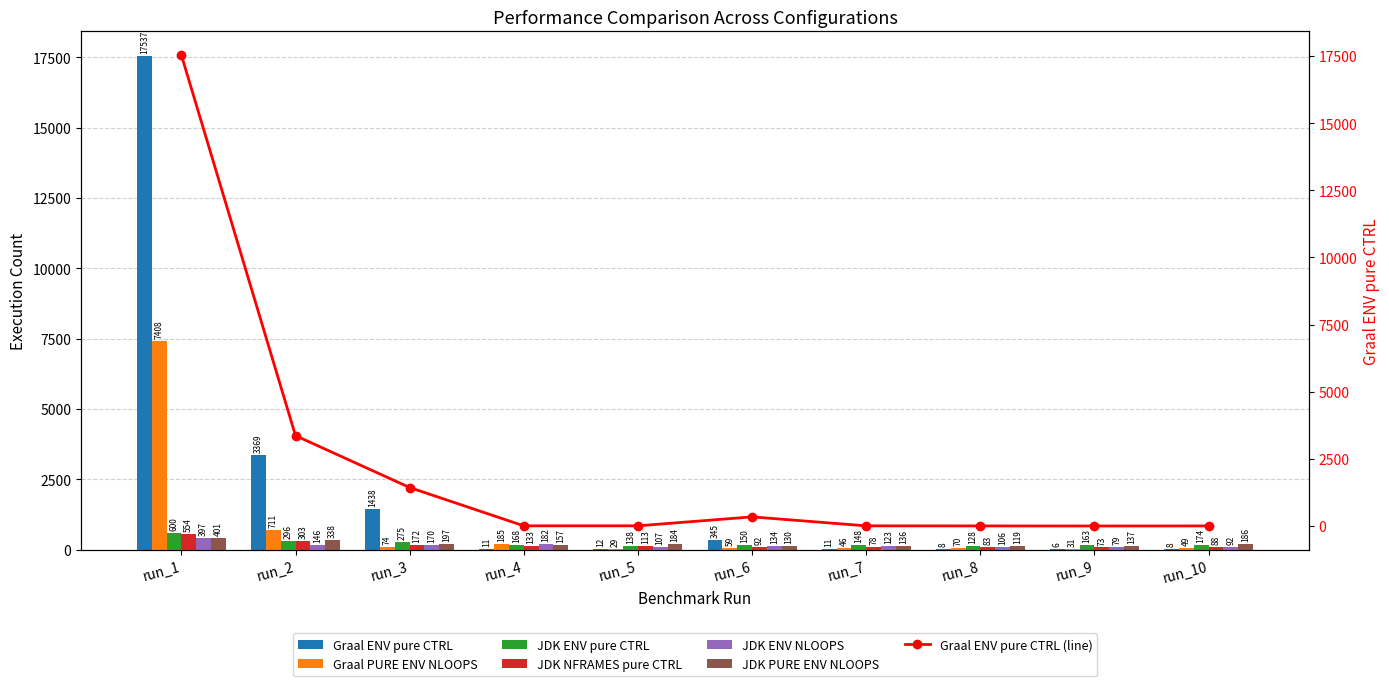

Which series has the largest total across all categories?

Graal ENV pure CTRL